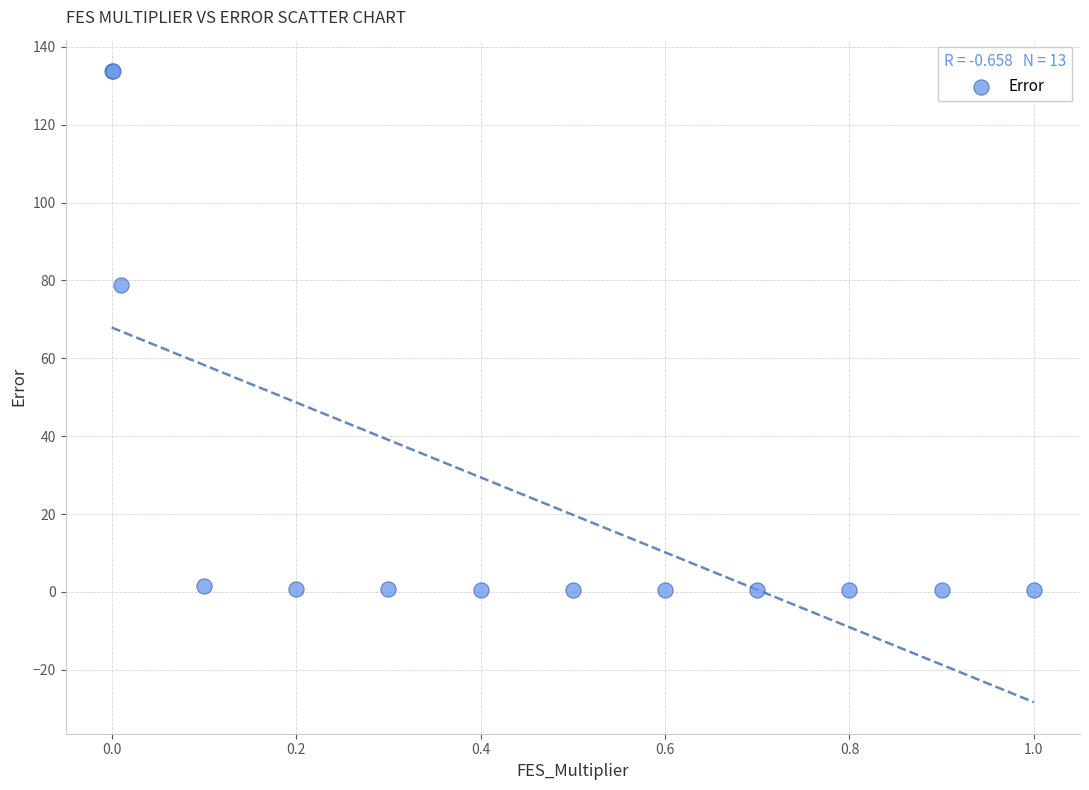

What Y value in the scatter plot is closest to 67?

78.8